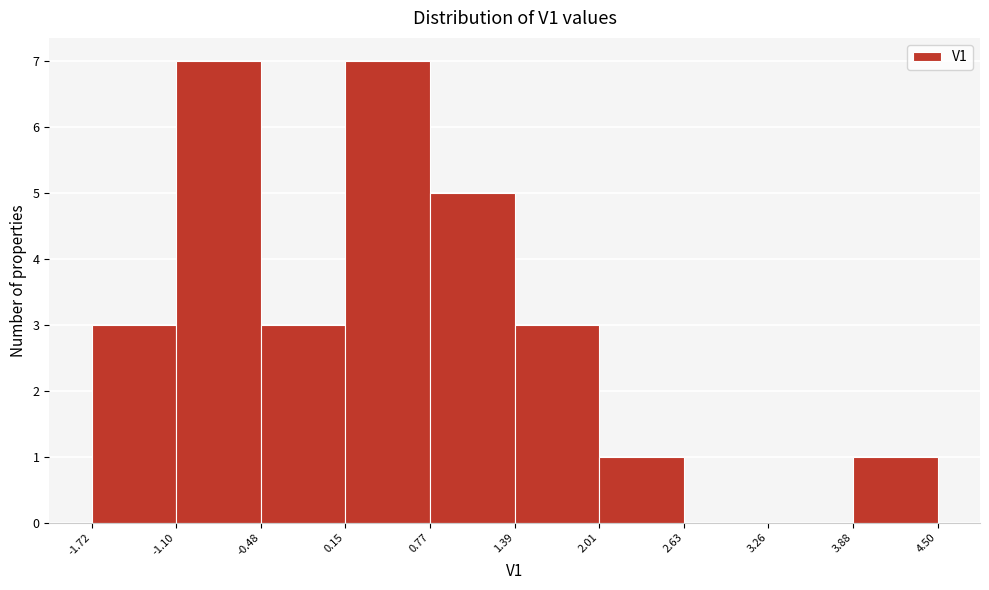

Reading left to right, transcribe this chart: for each bar, give the range it covers on the x-axis and its height. The values are not printed on the chart, so give them approximately, as read against the axis.

-1.72 to -1.10: 3
-1.10 to -0.48: 7
-0.48 to 0.15: 3
0.15 to 0.77: 7
0.77 to 1.39: 5
1.39 to 2.01: 3
2.01 to 2.63: 1
2.63 to 3.26: 0
3.26 to 3.88: 0
3.88 to 4.50: 1